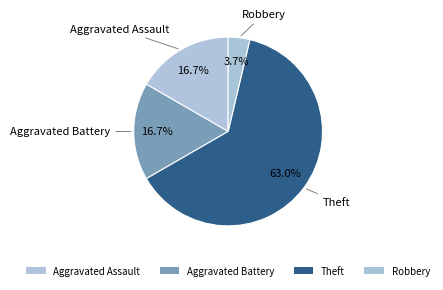

To the nearest percent, what portion does Robbery represent?

4%